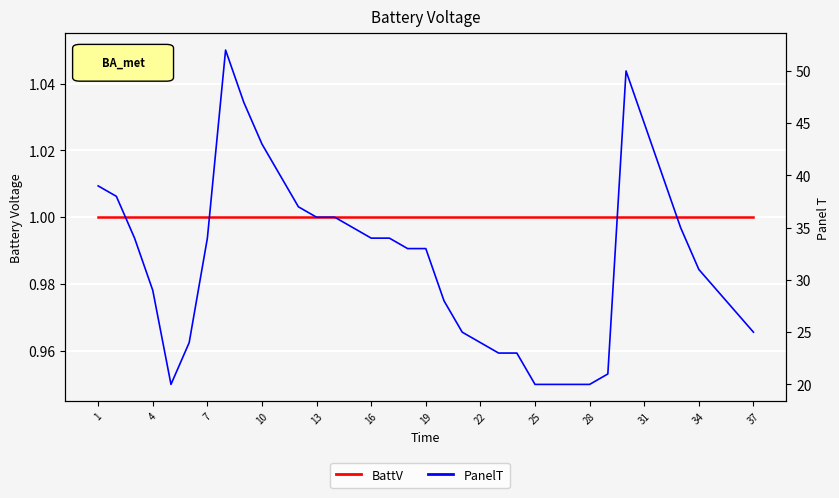

True or false: PanelT and BattV intersect in this chart.

False